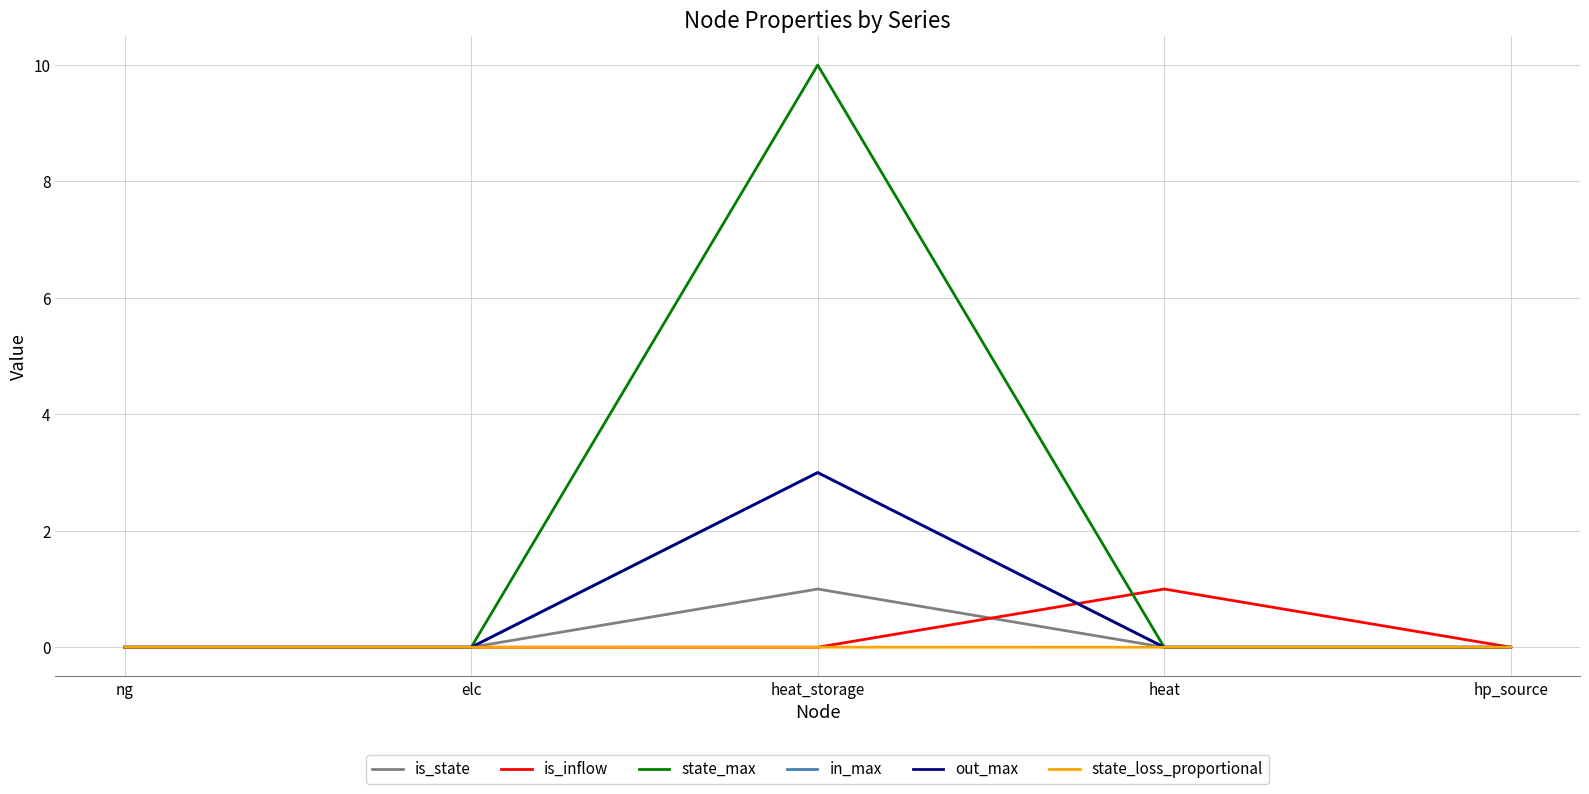

At which category does in_max reach its first local peak?

heat_storage